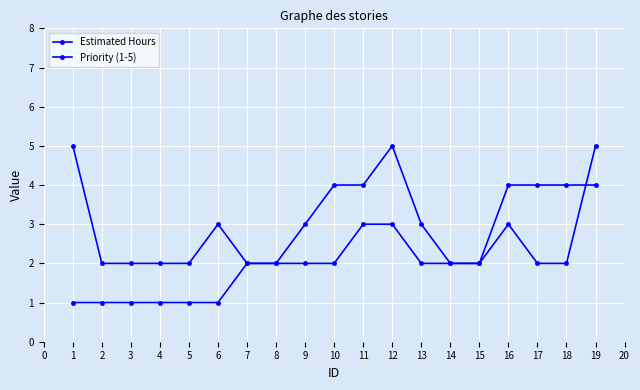

Reading left to right, extract all data points from this chart.

Estimated Hours: 5	2	2	2	2	3	2	2	3	4	4	5	3	2	2	3	2	2	5
Priority (1-5): 1	1	1	1	1	1	2	2	2	2	3	3	2	2	2	4	4	4	4